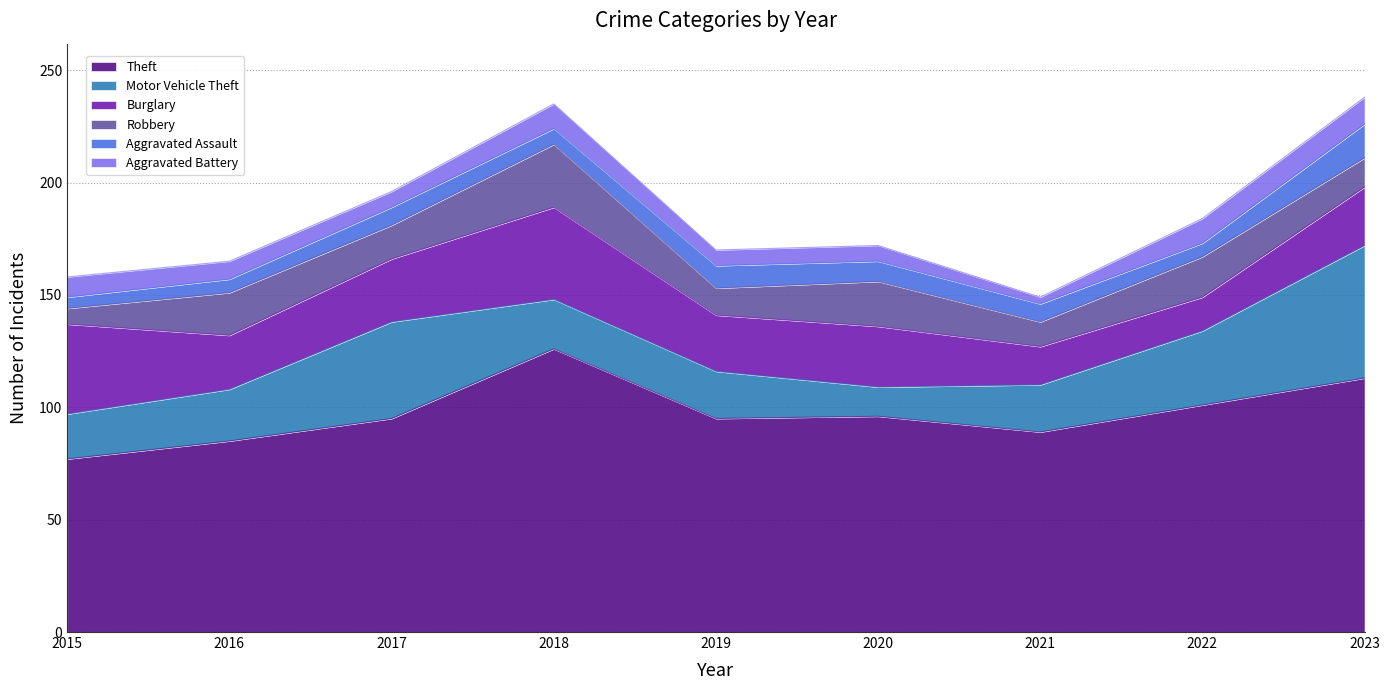

Is the value of Robbery at 2015 greater than the value of Aggravated Battery at 2017?

No